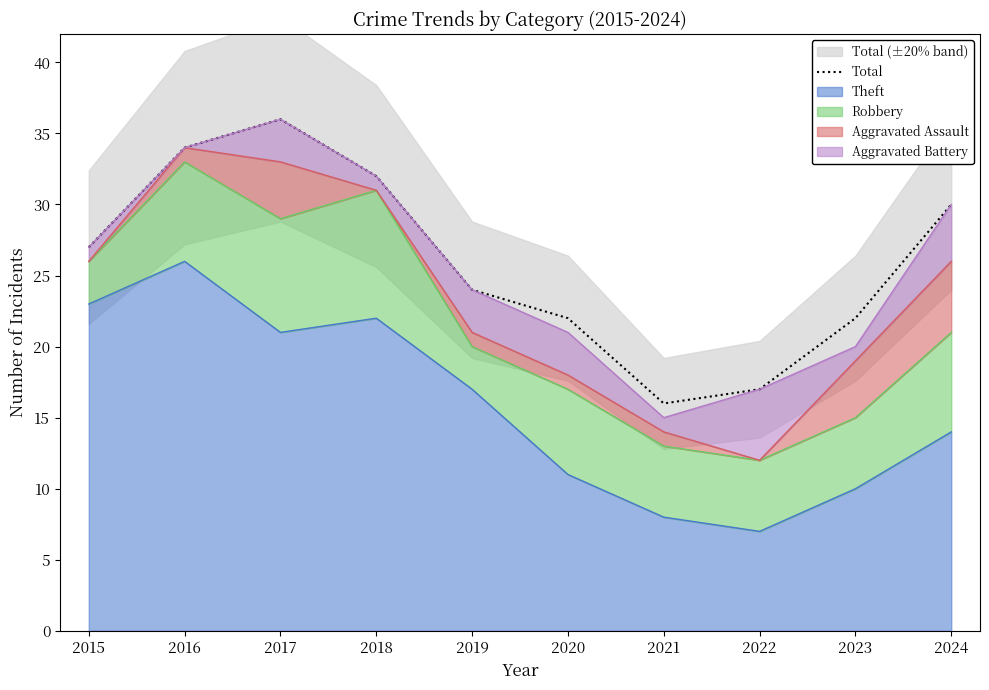

How many values are between 22 and 32?

6